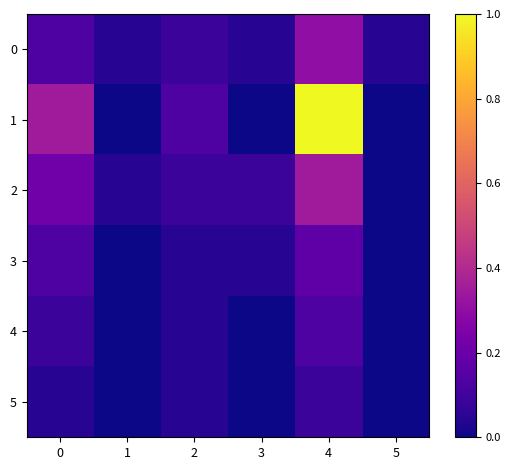

List the series in order of their peak value, highest first.

1, 2, 0, 3, 4, 5